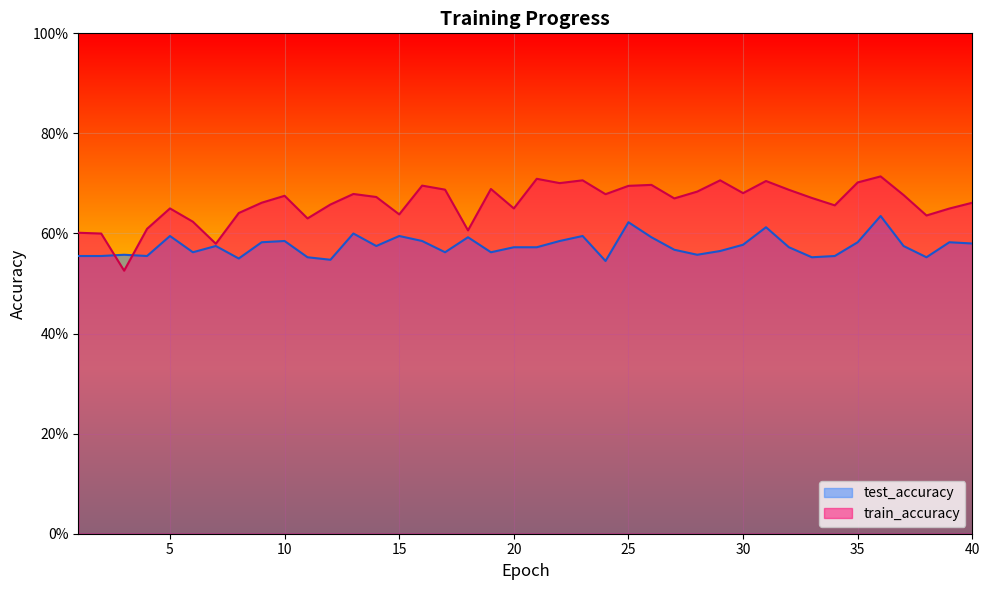

The value of test_accuracy at 18 is 0.6. True or false?

True